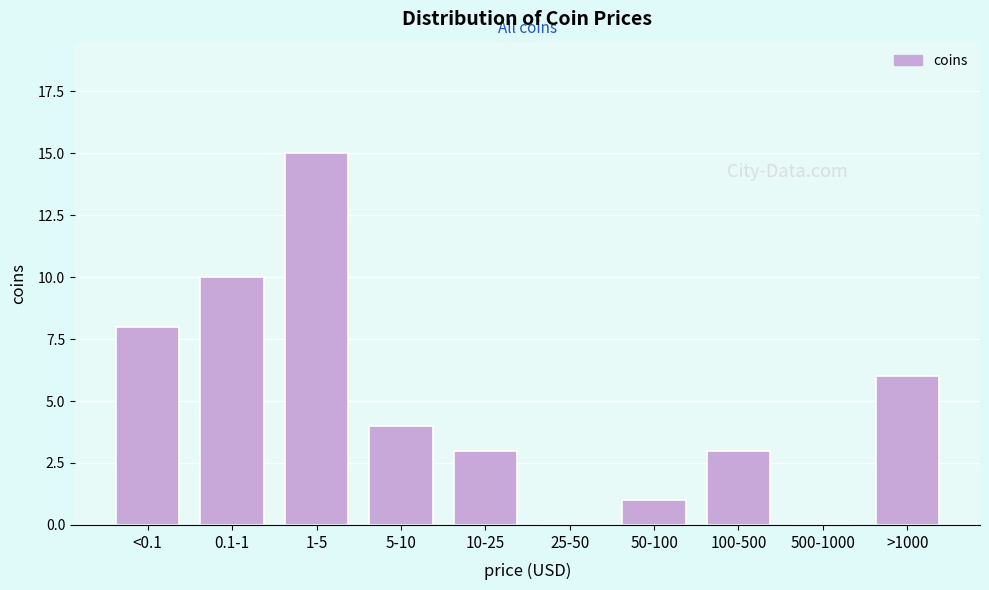

Reading right to left, extract all data points from this chart.

>1000=6	500-1000=0	100-500=3	50-100=1	25-50=0	10-25=3	5-10=4	1-5=15	0.1-1=10	<0.1=8